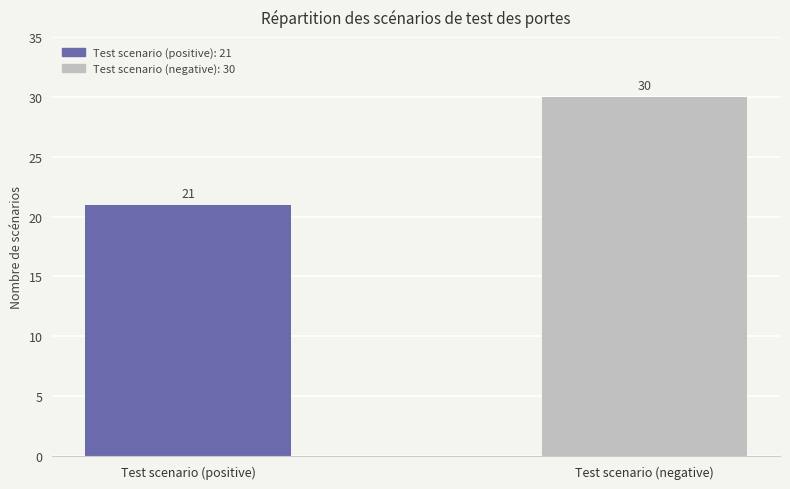

What is the label of the 1st bar from the left?

Test scenario (positive)